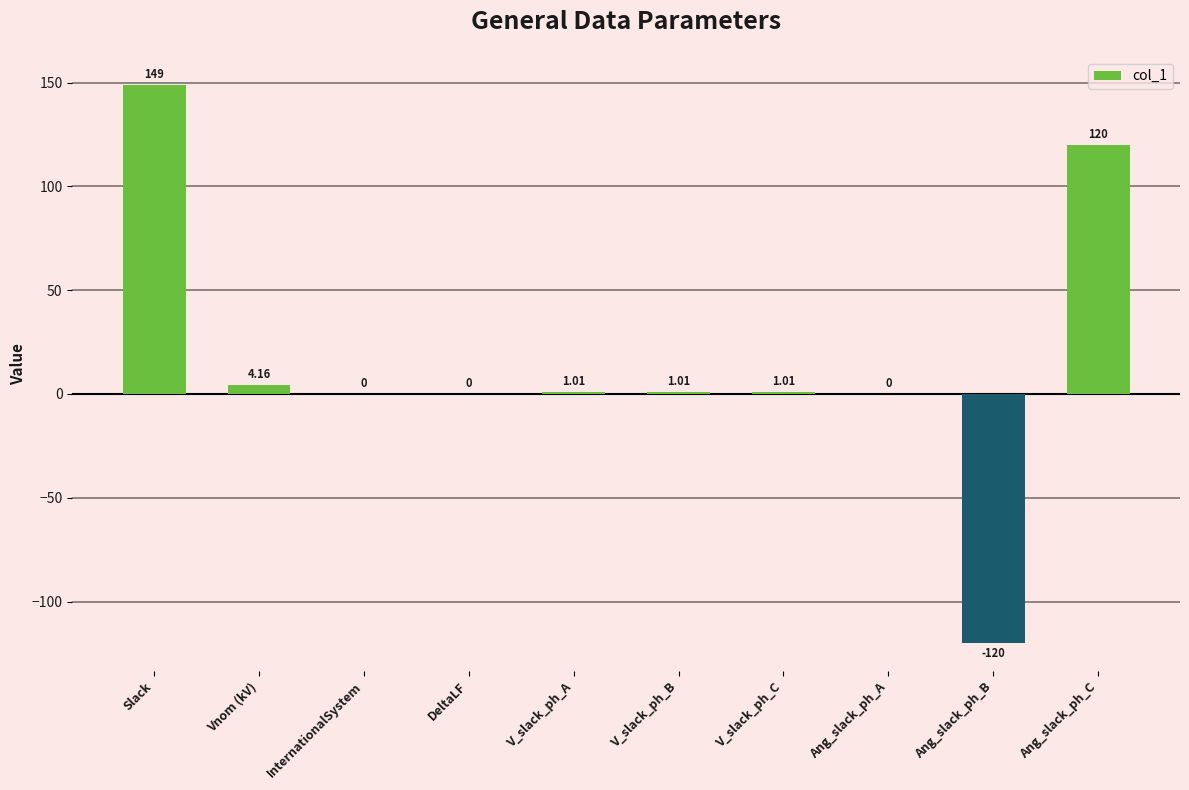

What is the sum of the values at Ang_slack_ph_A and Ang_slack_ph_C?

120.0